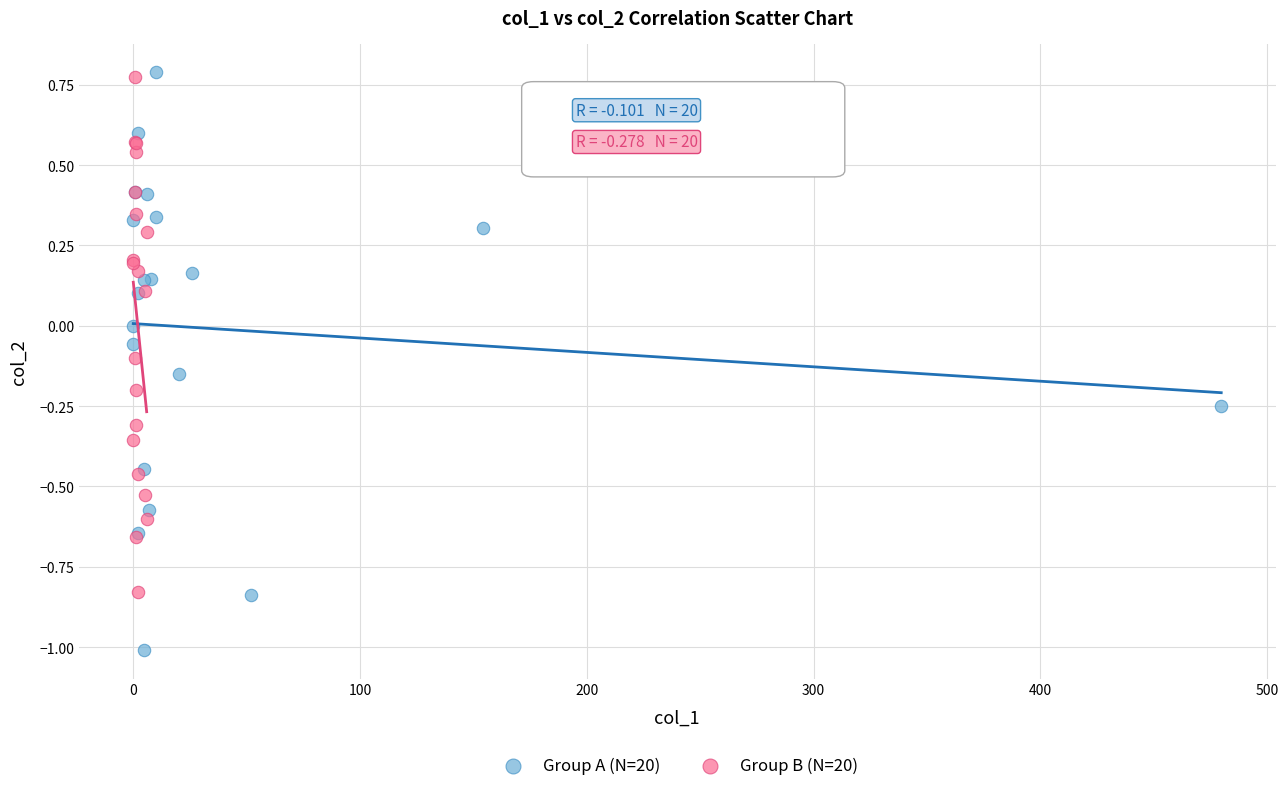

Which series contains the lowest Y value?

Group A (N=20)